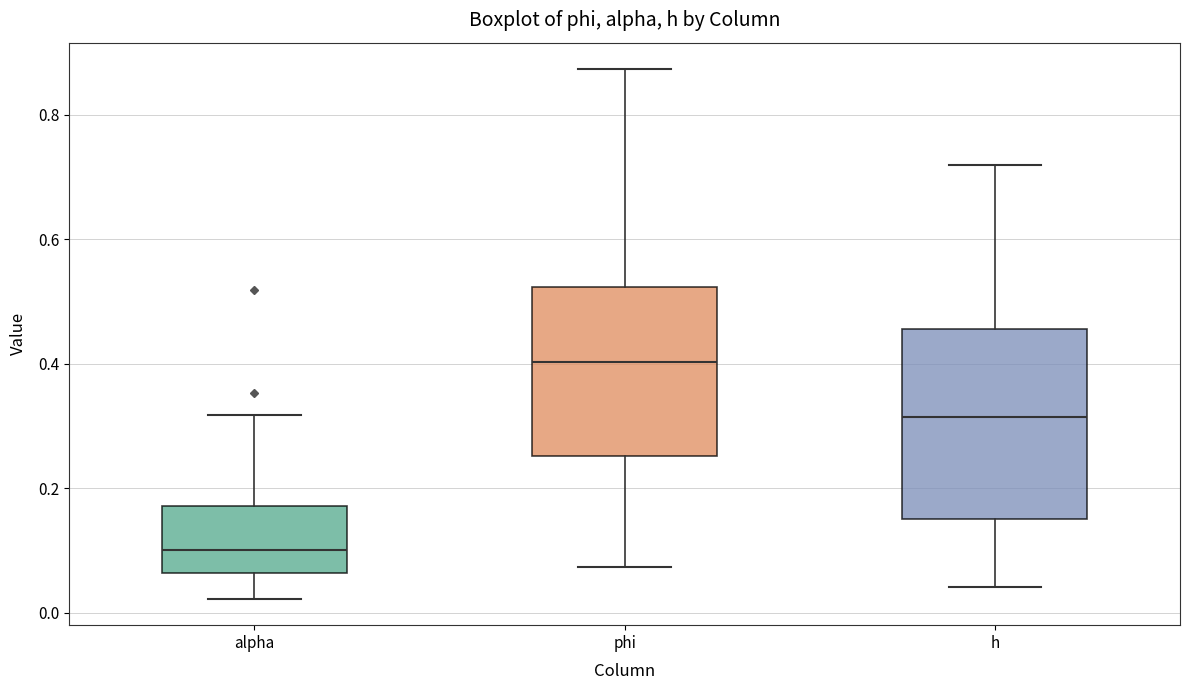

Which box is the tallest, from its lower edge to its upper edge?

h